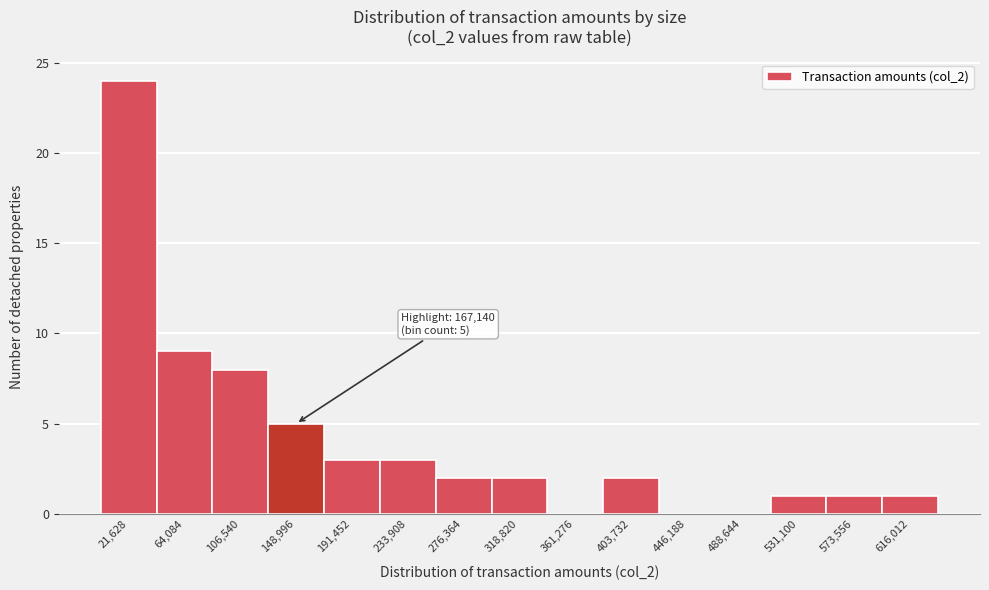

Which range on the x-axis has the tallest bar?

0 to 45000